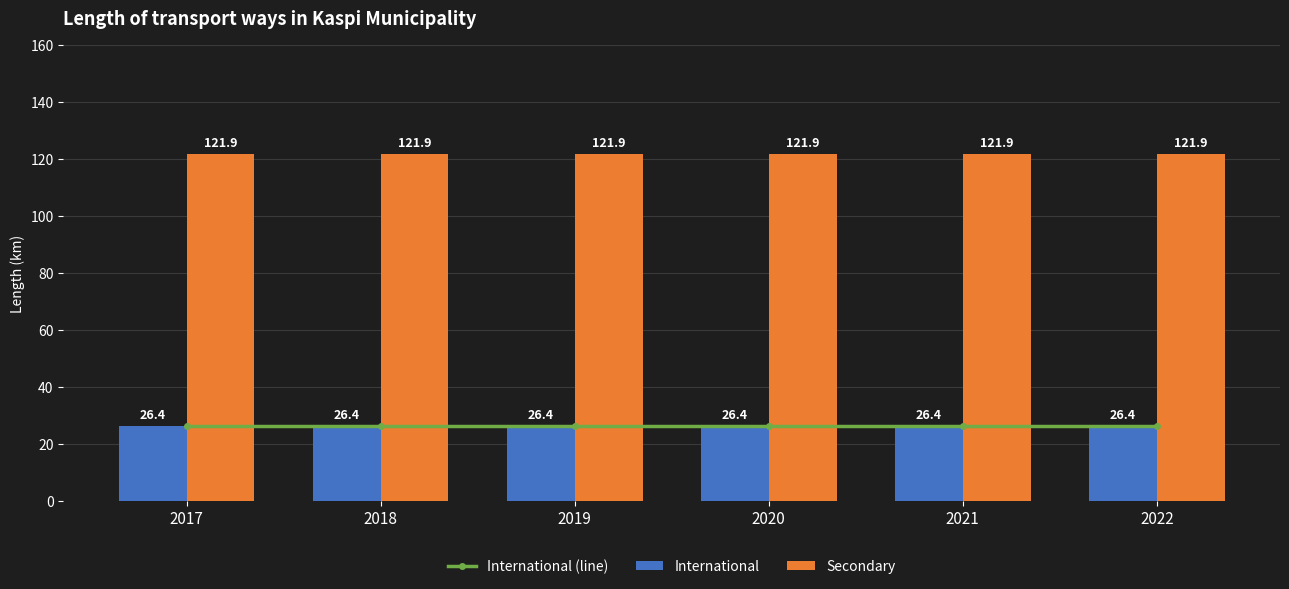

At which label does International reach its minimum?

2017